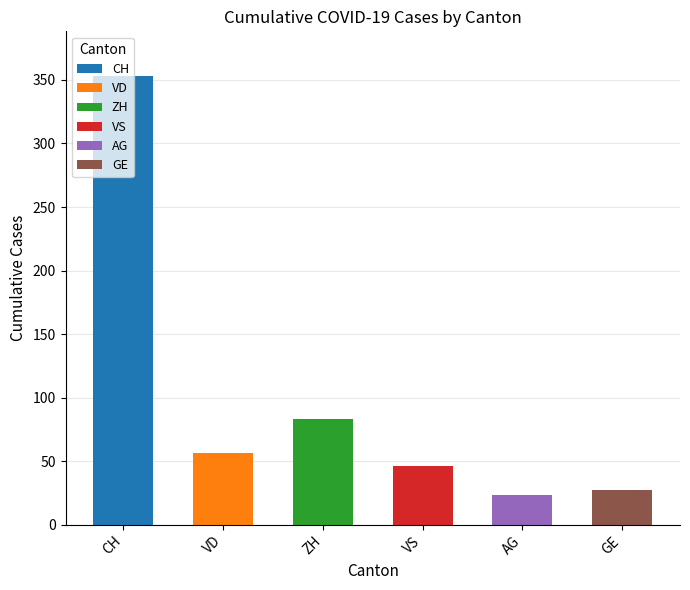

What is the label of the 1st bar from the right?

GE